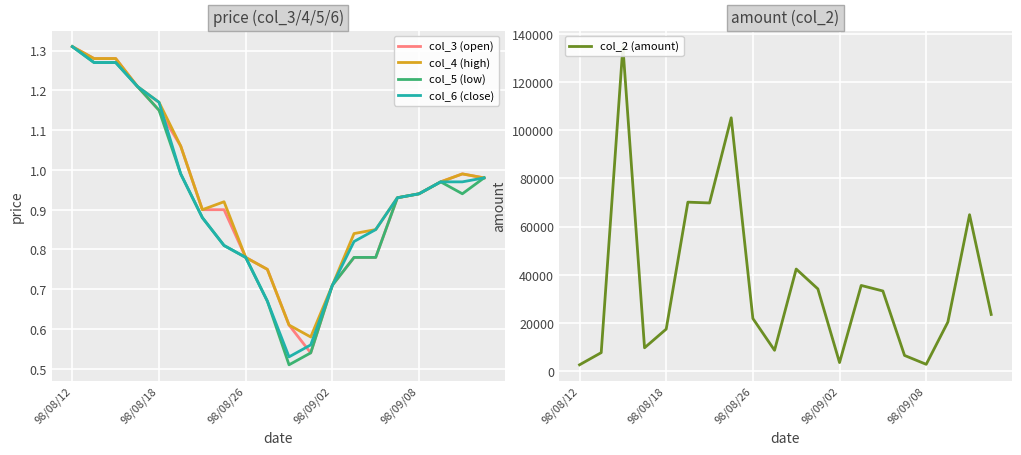

Is it true that col_4 (high) equals 0.6 at 11?

True